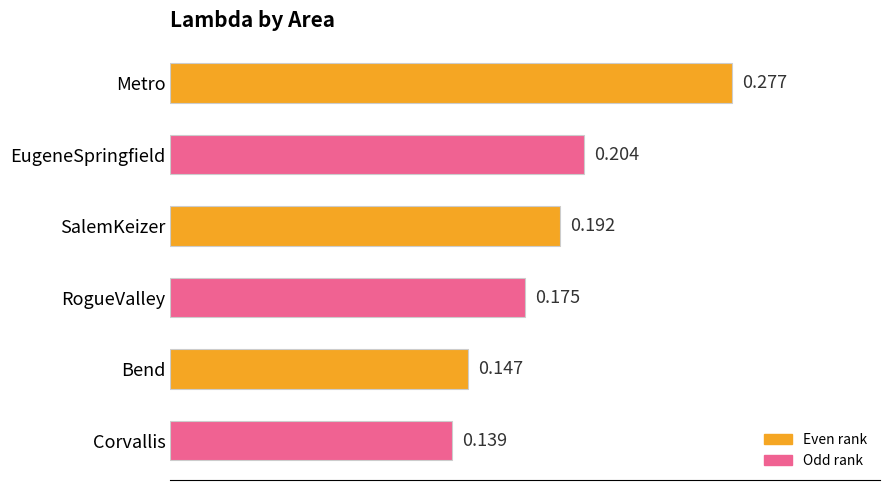

Rank the categories by value from highest to lowest.

Metro, EugeneSpringfield, SalemKeizer, RogueValley, Bend, Corvallis